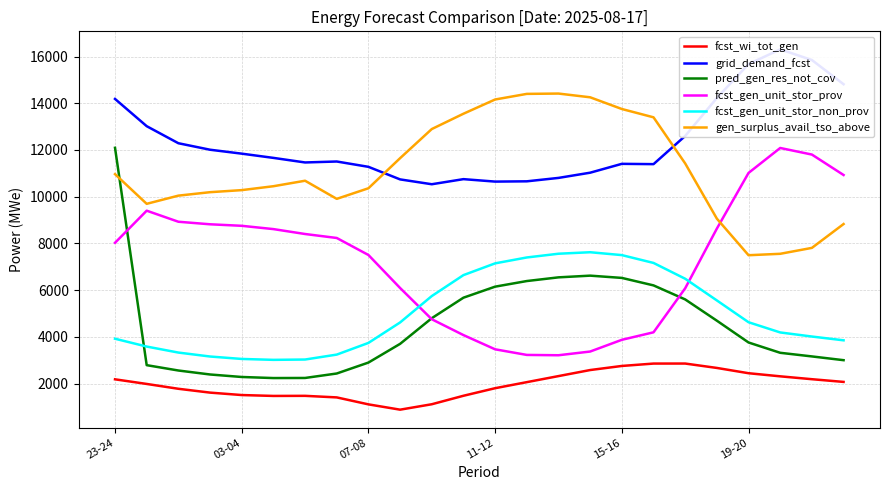

Is it true that fcst_gen_unit_stor_non_prov equals 3496 at 10?

False